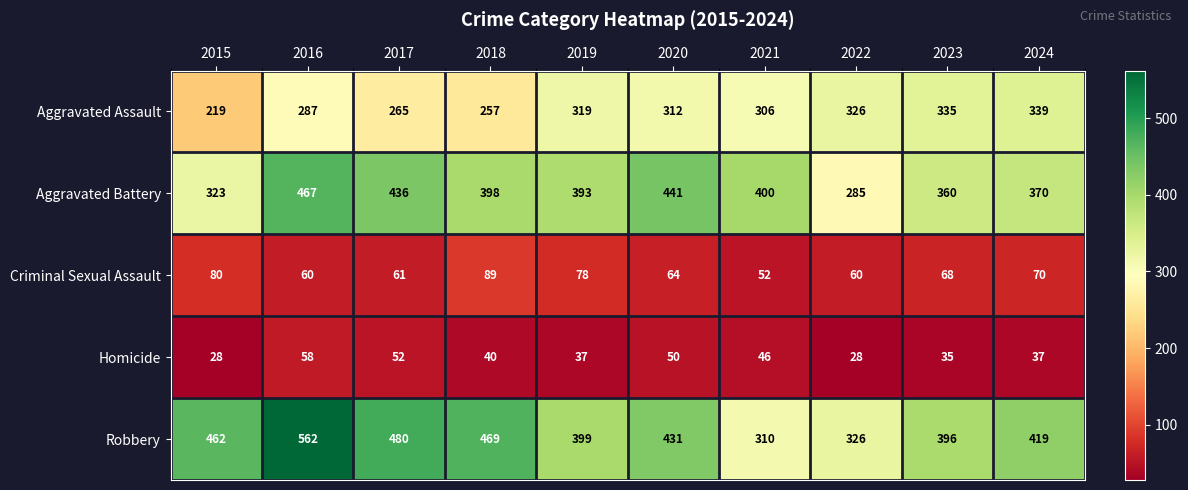

At which category is the sum across all series the highest?

2016